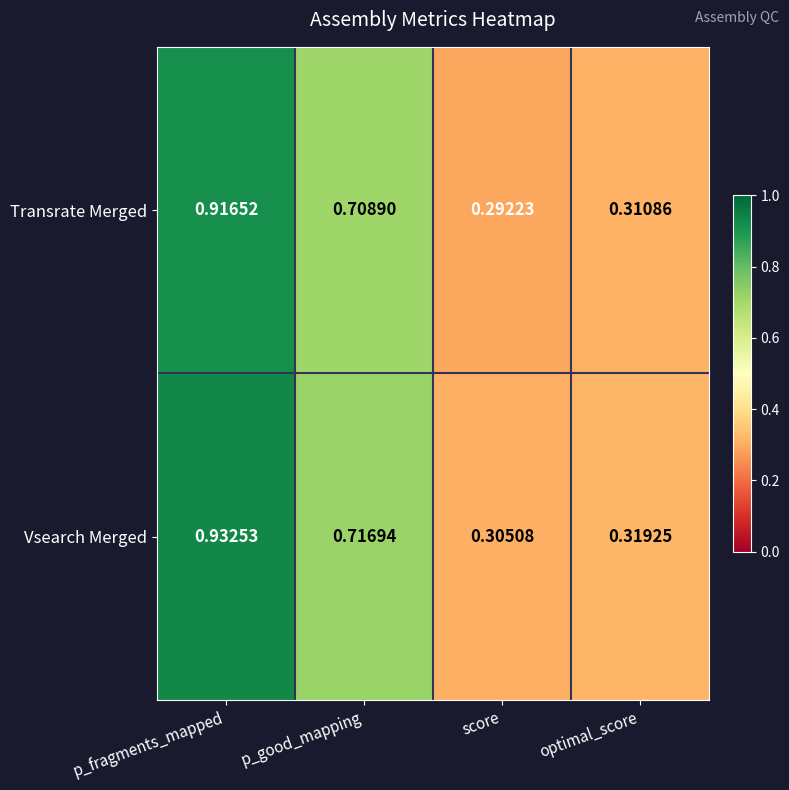

Which series has the widest spread of values?

Vsearch Merged